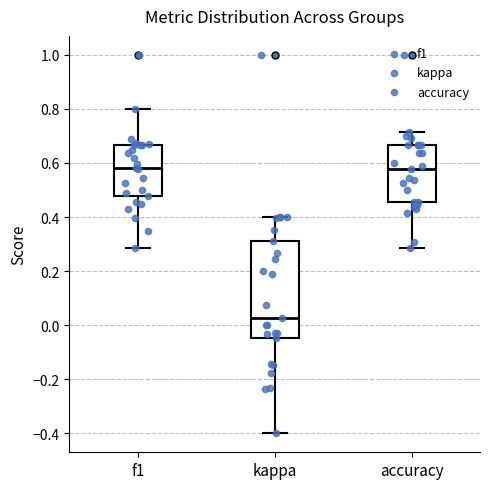

Reading left to right, read every box against the y-axis: the position of its median line, the range the box covers, and the ends of its whiskers. The values are not printed on the chart, so give them approximately, as read against the axis.

f1: median 0.58, box 0.48 to 0.66, whiskers 0.28 to 0.80
kappa: median 0.02, box -0.04 to 0.32, whiskers -0.40 to 0.40
accuracy: median 0.58, box 0.46 to 0.66, whiskers 0.28 to 0.72